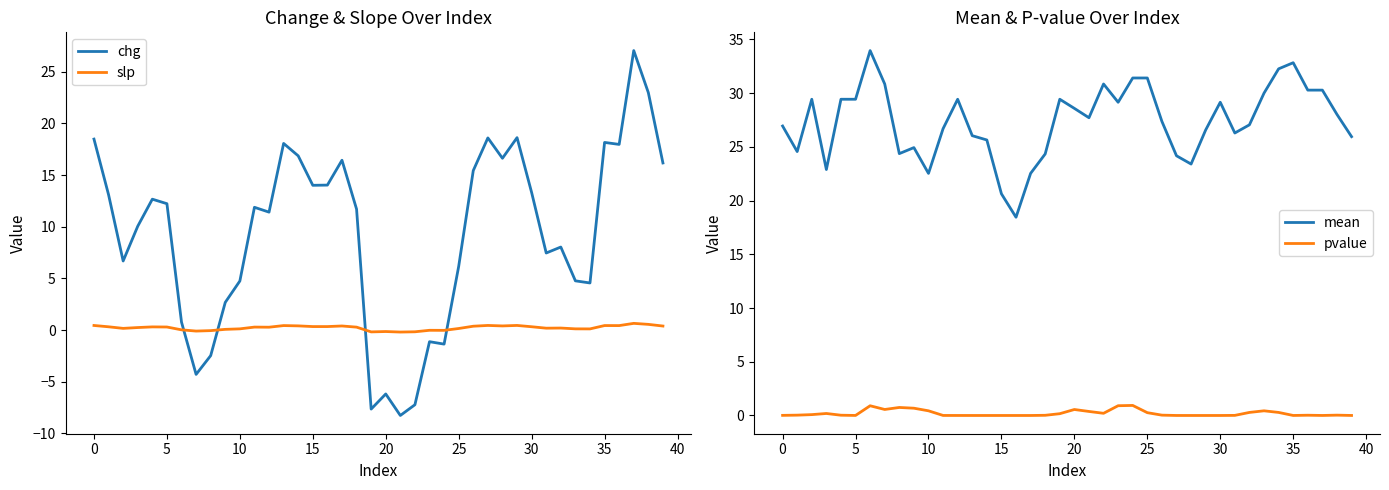

How many lines are shown in the chart?

4